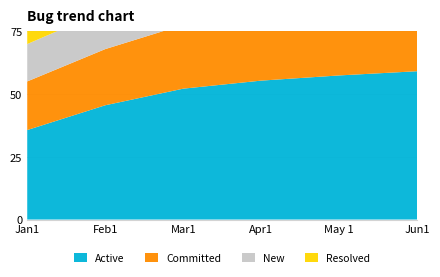

Reading left to right, what are all the values shown in this chart?

Active: Jan1=356783	Feb1=455613	Mar1=521837	Apr1=553934	May 1=574601	Jun1=591392
Committed: Jan1=193875	Feb1=223945	Mar1=254221	Apr1=317646	May 1=401186	Jun1=461931
New: Jan1=148994	Feb1=154392	Mar1=157157	Apr1=162927	May 1=211853	Jun1=331895
Resolved: Jan1=148569	Feb1=186994	Mar1=210666	Apr1=223694	May 1=231183	Jun1=235075